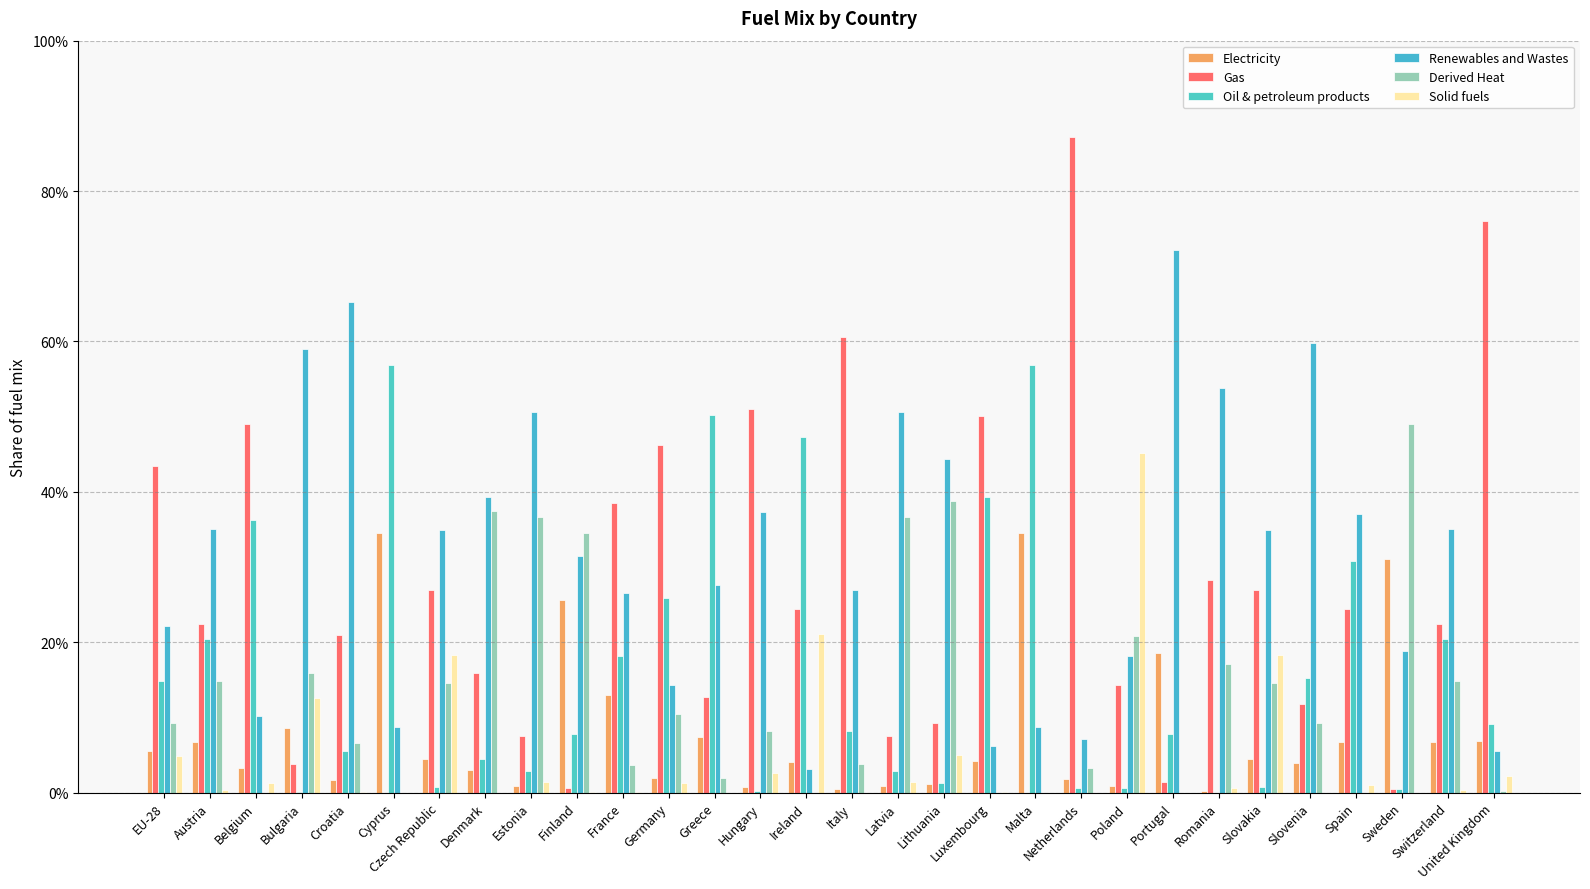

What is the total value across all series at Switzerland?

1.0